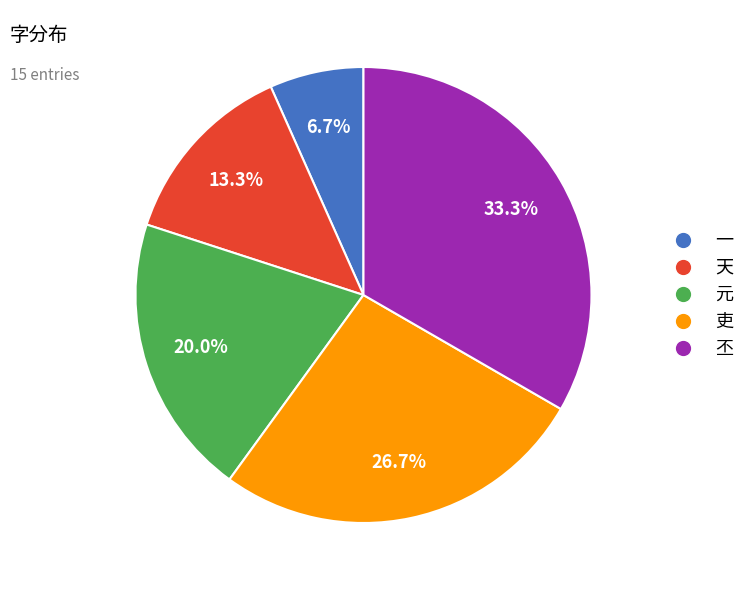

Count the number of slices in the pie.

5